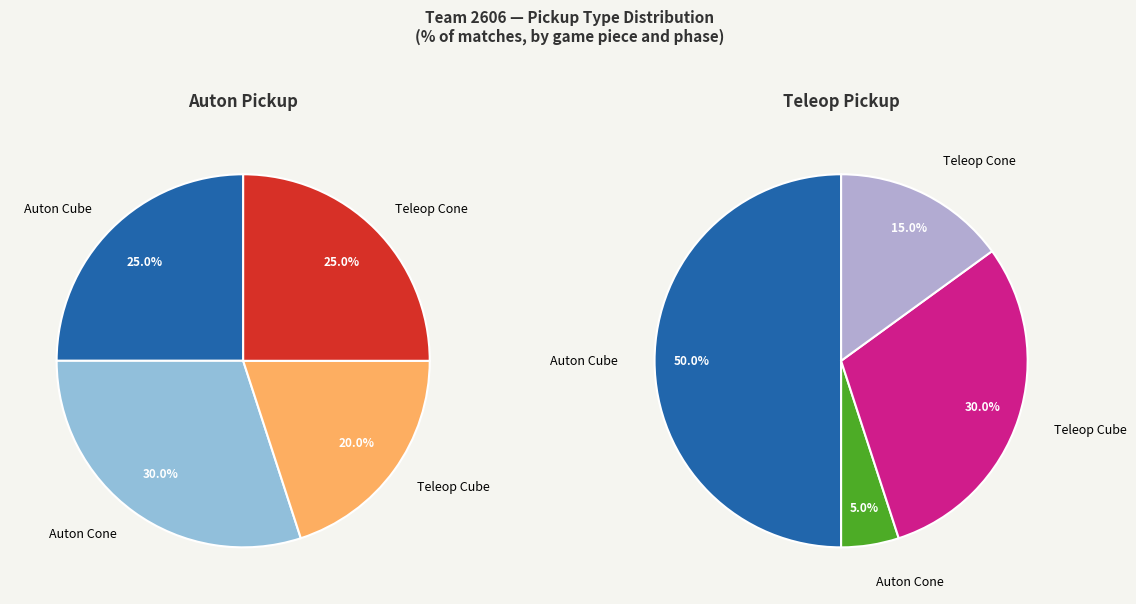

What percentage is the Auton Cone slice, to the nearest percent?

30%